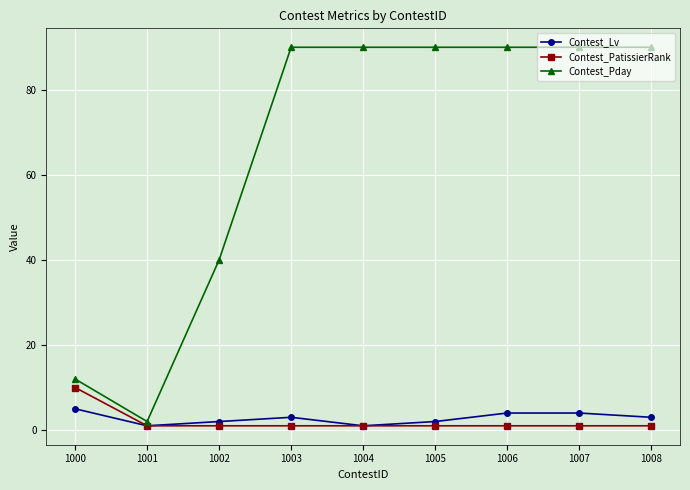

What is the value of the Contest_PatissierRank point at the 7th from the left?

1